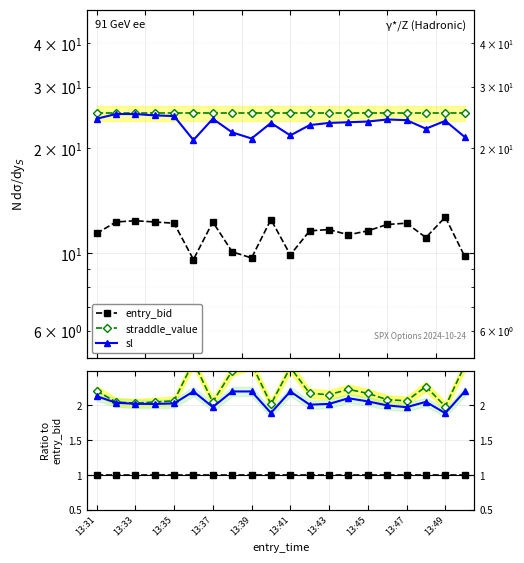

Is the value of straddle_value at 13:31 greater than the value of sl at 13:47?

Yes